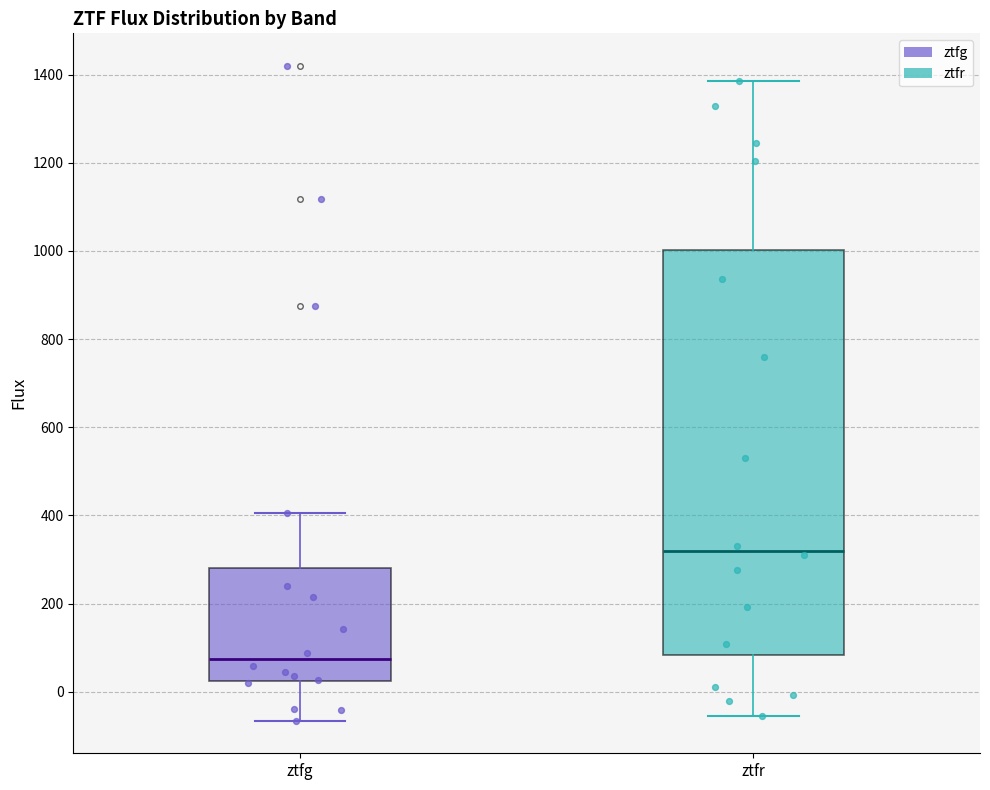

Reading left to right, transcribe this box plot: for each box, give where its median line is, the range the box spans, and where its two whiskers end, as read against the y-axis. The values are not printed on the chart, so give them approximately, as read against the axis.

ztfg: median 80, box 20 to 280, whiskers -60 to 400
ztfr: median 320, box 80 to 1000, whiskers -60 to 1380